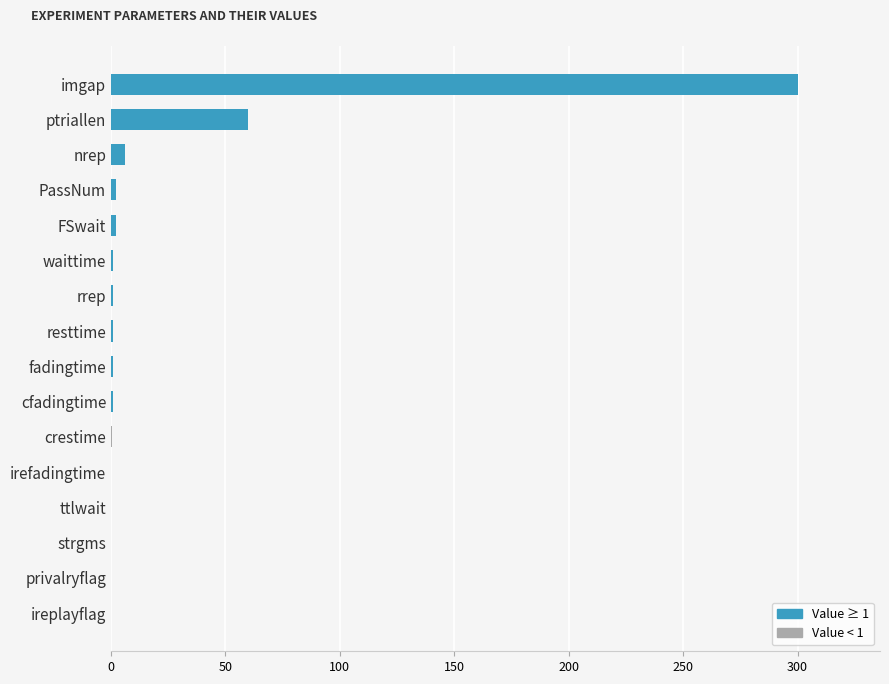

Between nrep and ptriallen, which is larger?

ptriallen